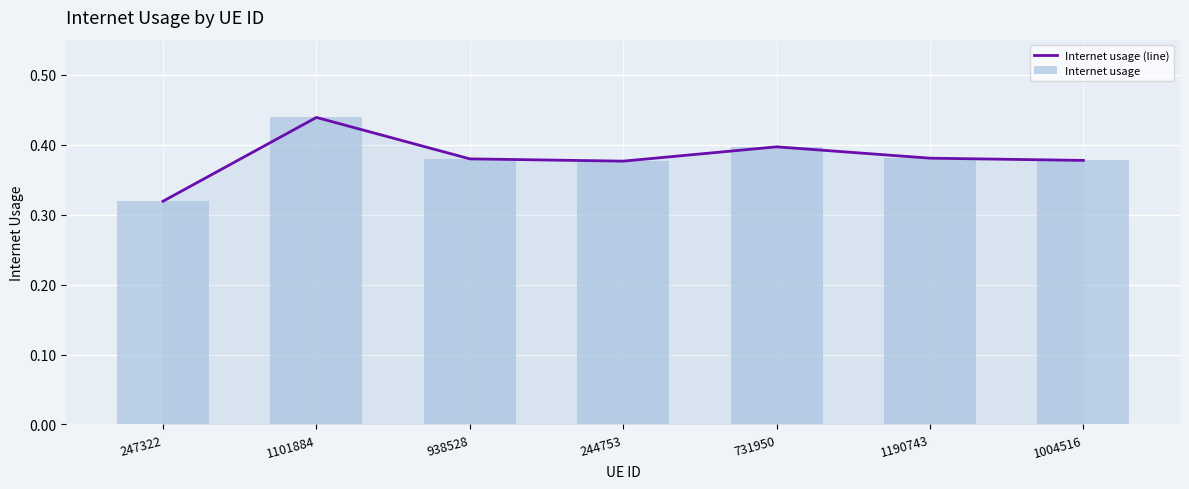

Which category has the lowest value across all series?

247322